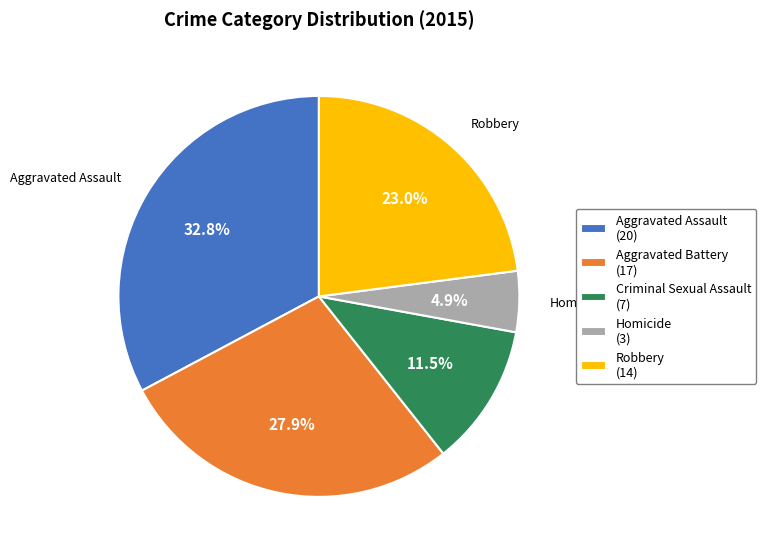

Is there any slice that represents more than half of the pie?

No